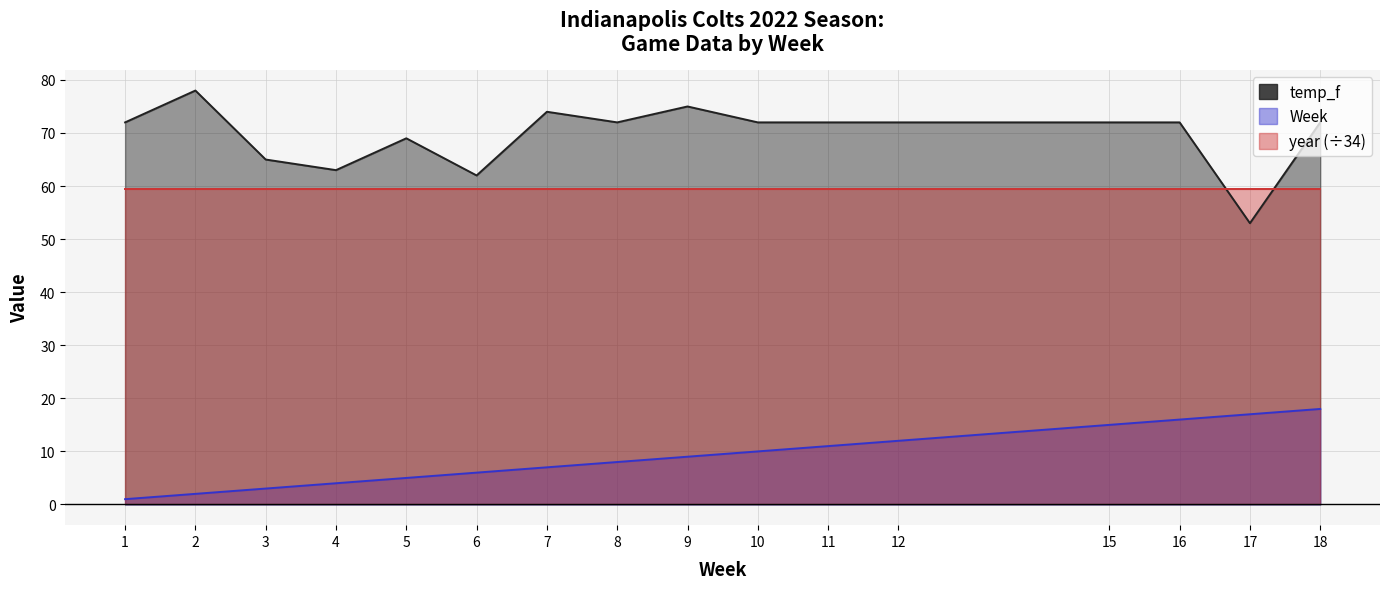

What is the difference between the second highest and second lowest values in the Week series?

15